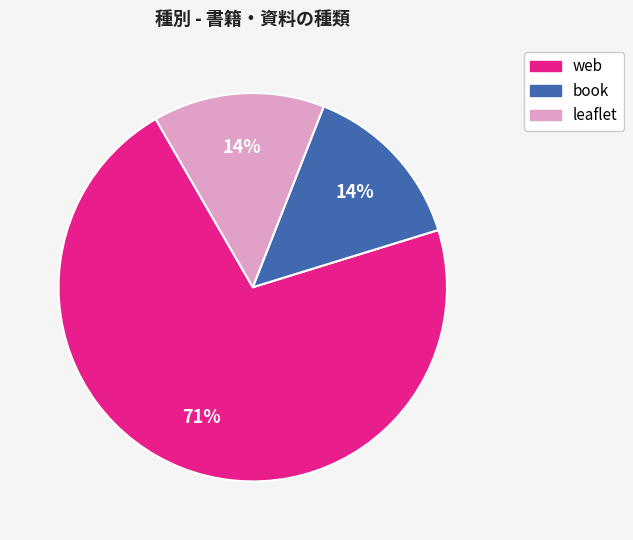

What is the largest slice in the pie chart?

web